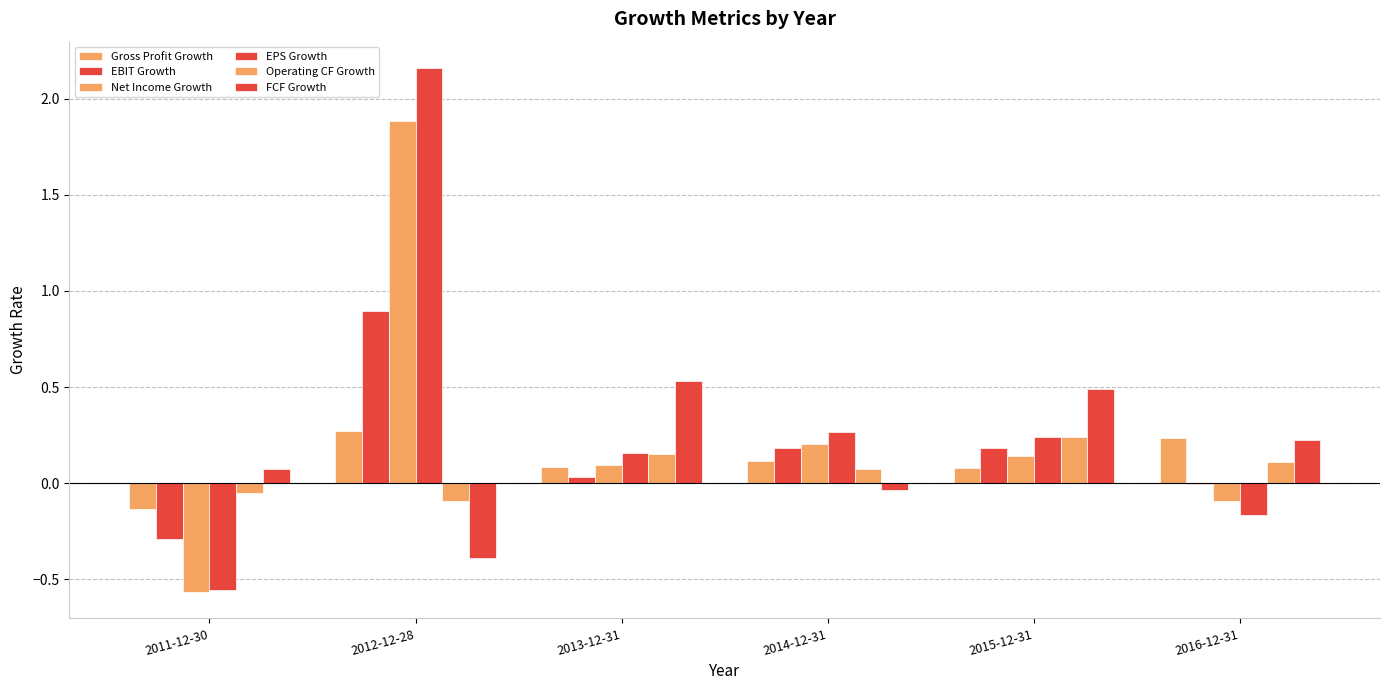

Are the bars horizontal?

No